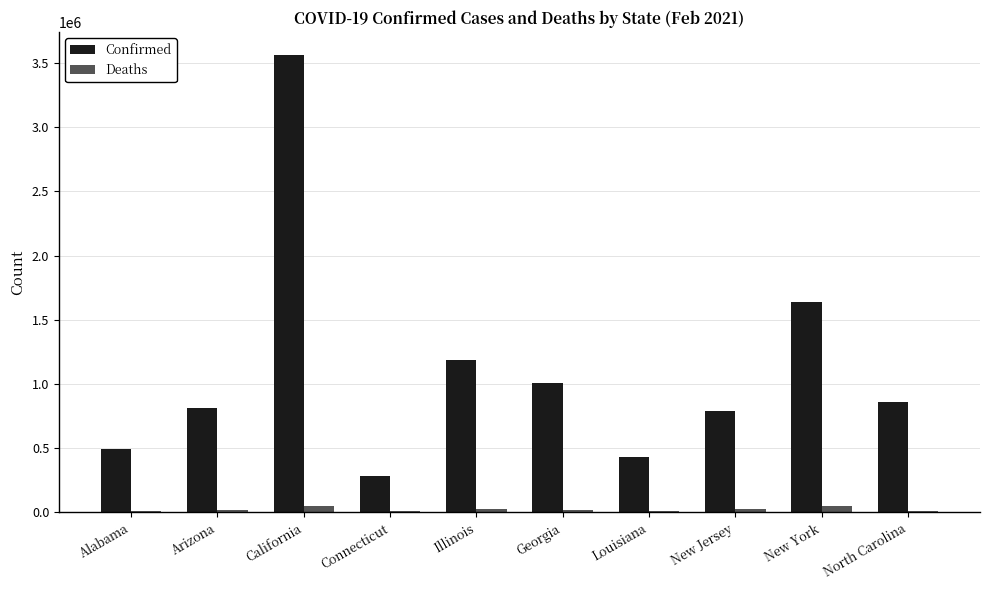

Are the bars grouped side by side (vs. stacked)?

Yes